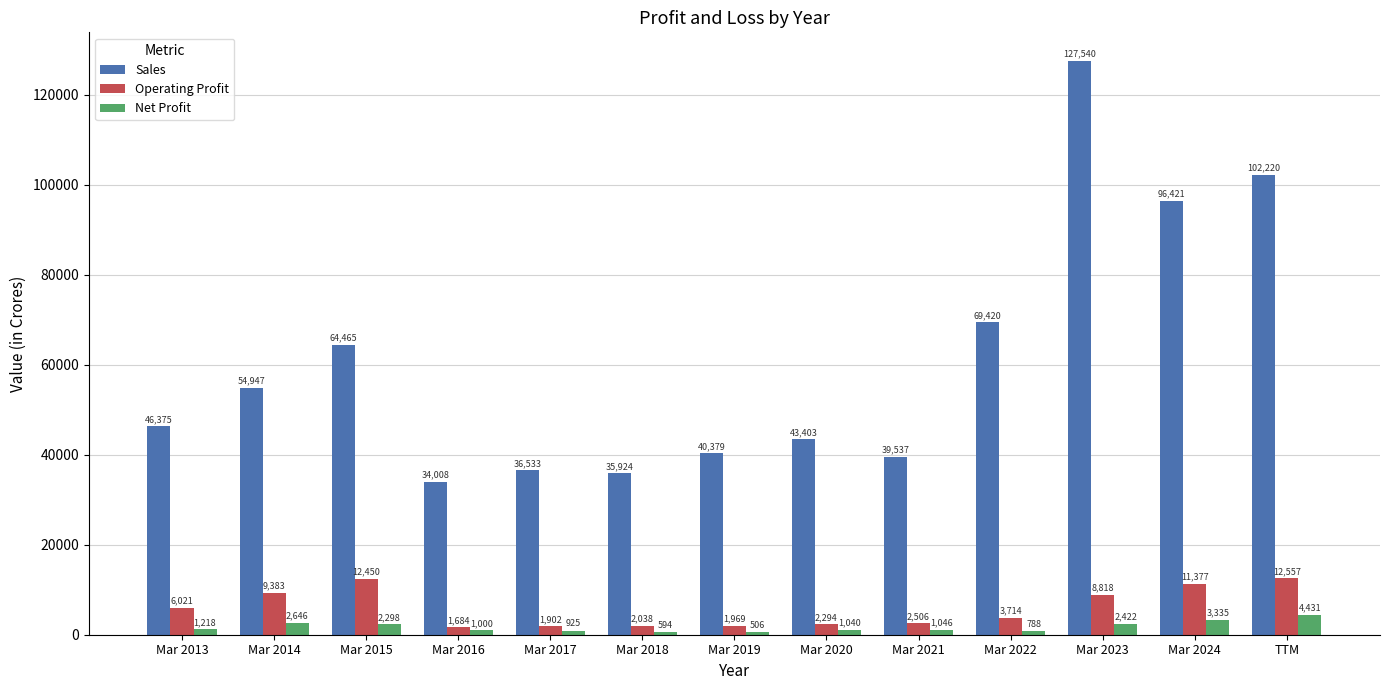

What is the lowest value of the Net Profit series?

506